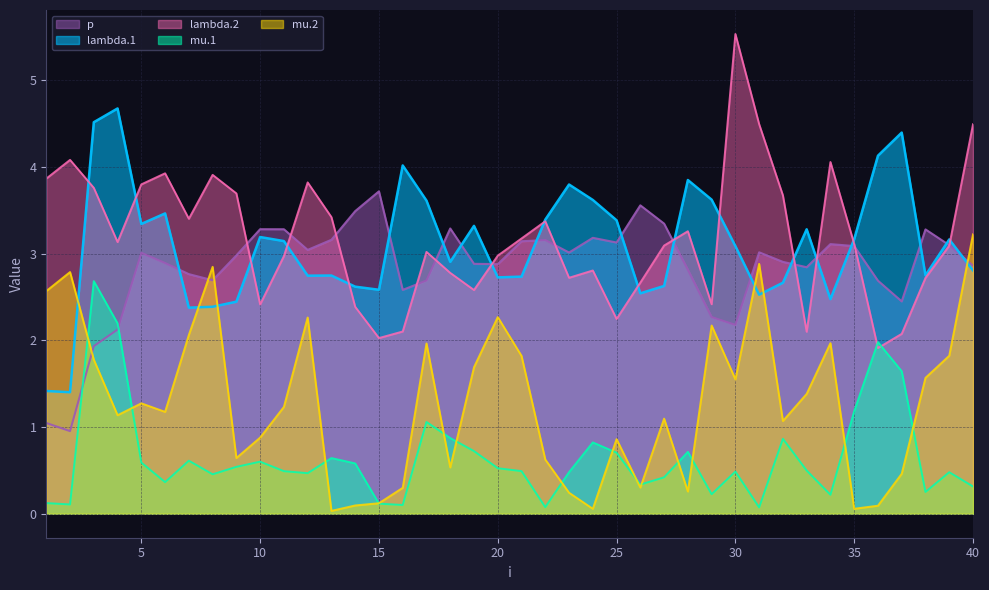

After their last crossing, which series has the higher values: mu.1 or mu.2?

mu.2